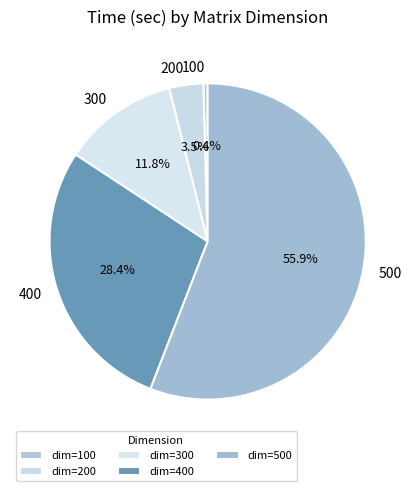

What portion of the pie excludes 100?

99.6%